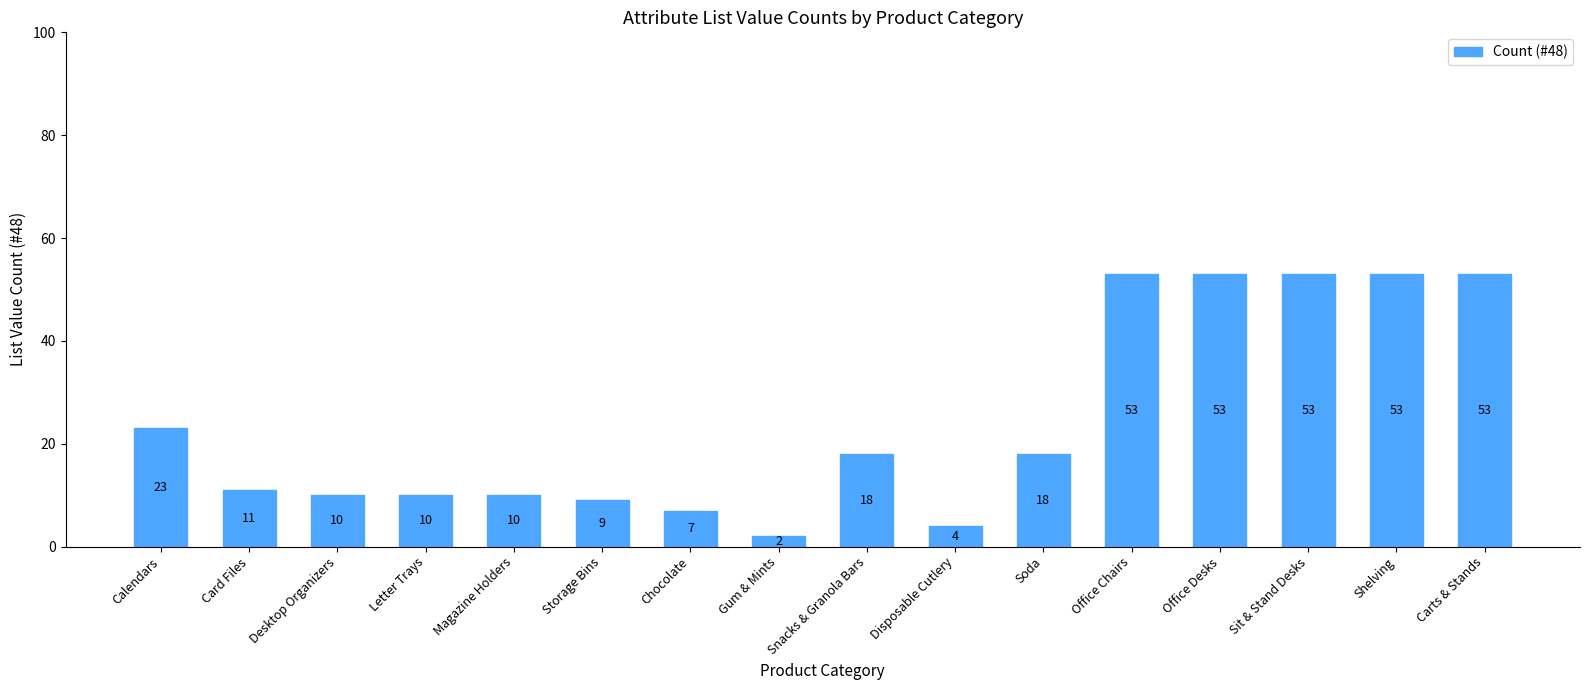

What is the difference between the maximum and minimum values?

51